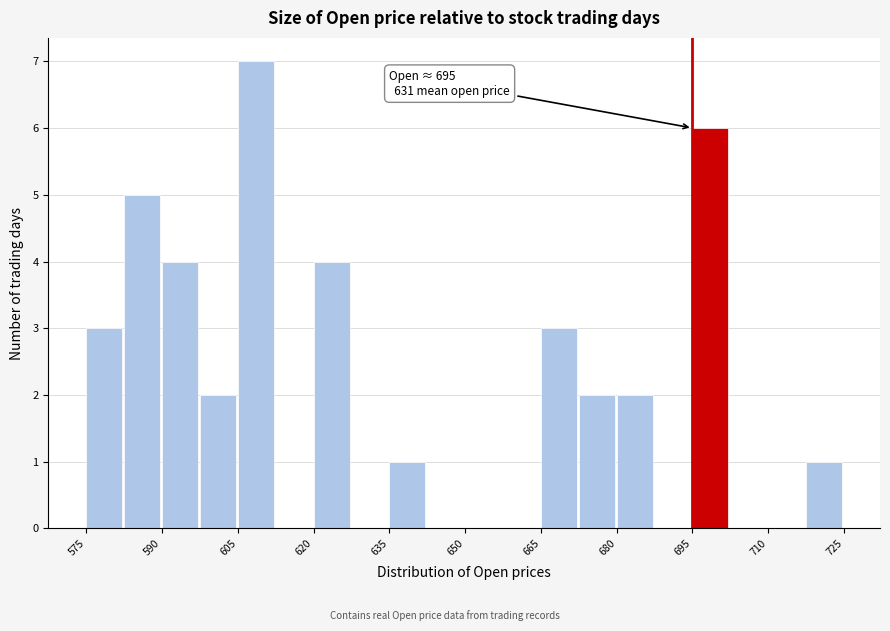

Around what value on the x-axis is the tallest bar? Give the approximate position of its centre, as read against the axis.

608